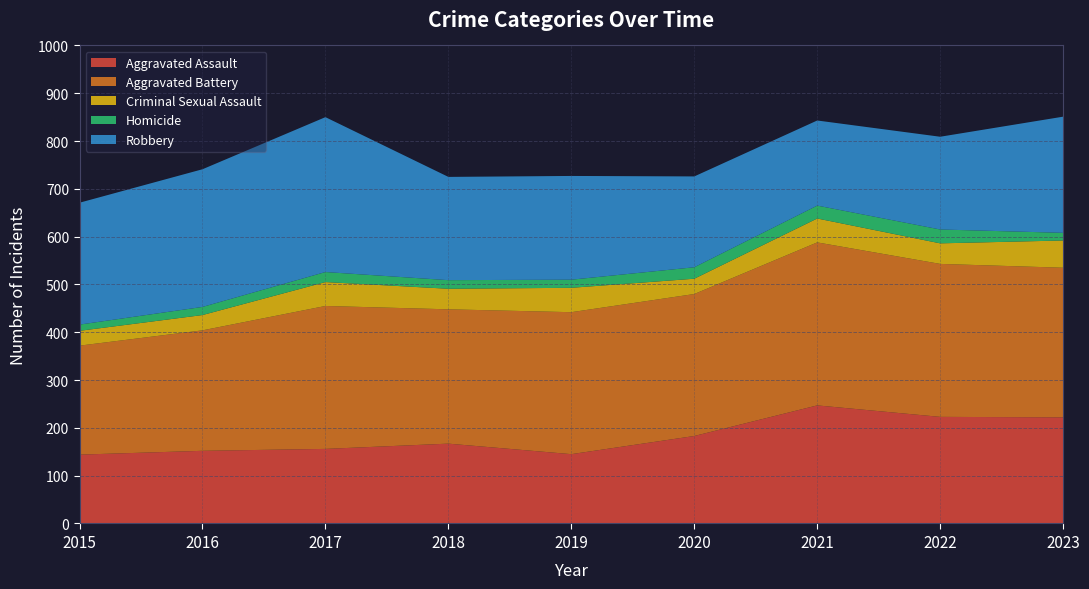

Reading right to left, extract all data points from this chart.

Aggravated Assault: 222	223	247	183	145	167	156	152	144
Aggravated Battery: 313	320	341	297	297	281	299	252	228
Criminal Sexual Assault: 57	43	50	32	51	43	50	32	31
Homicide: 16	29	27	24	17	18	21	17	13
Robbery: 243	194	178	190	217	216	324	288	255